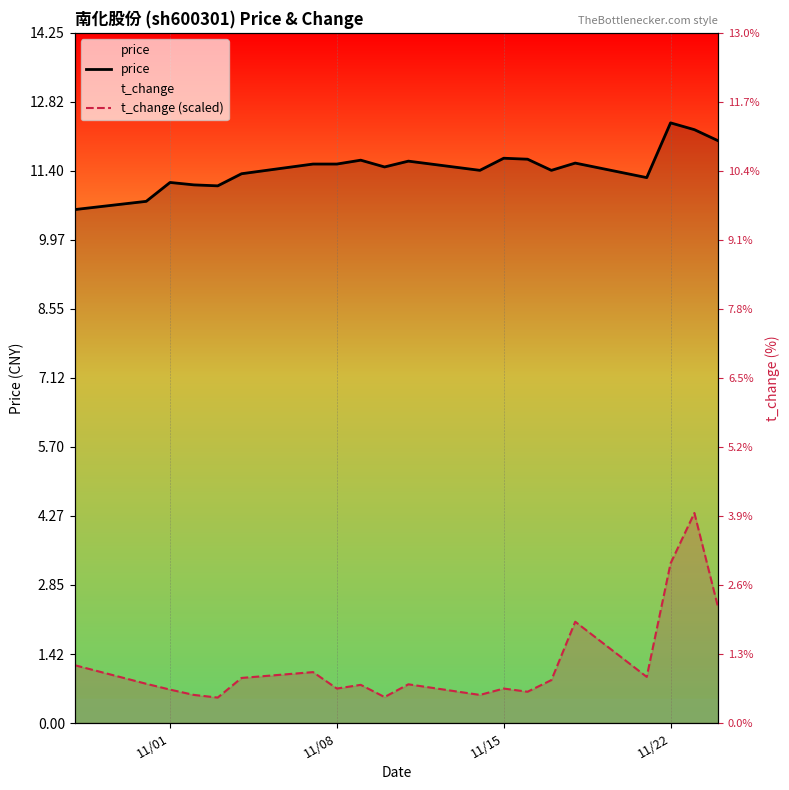

At which category does the chart reach its peak across all series?

11/22